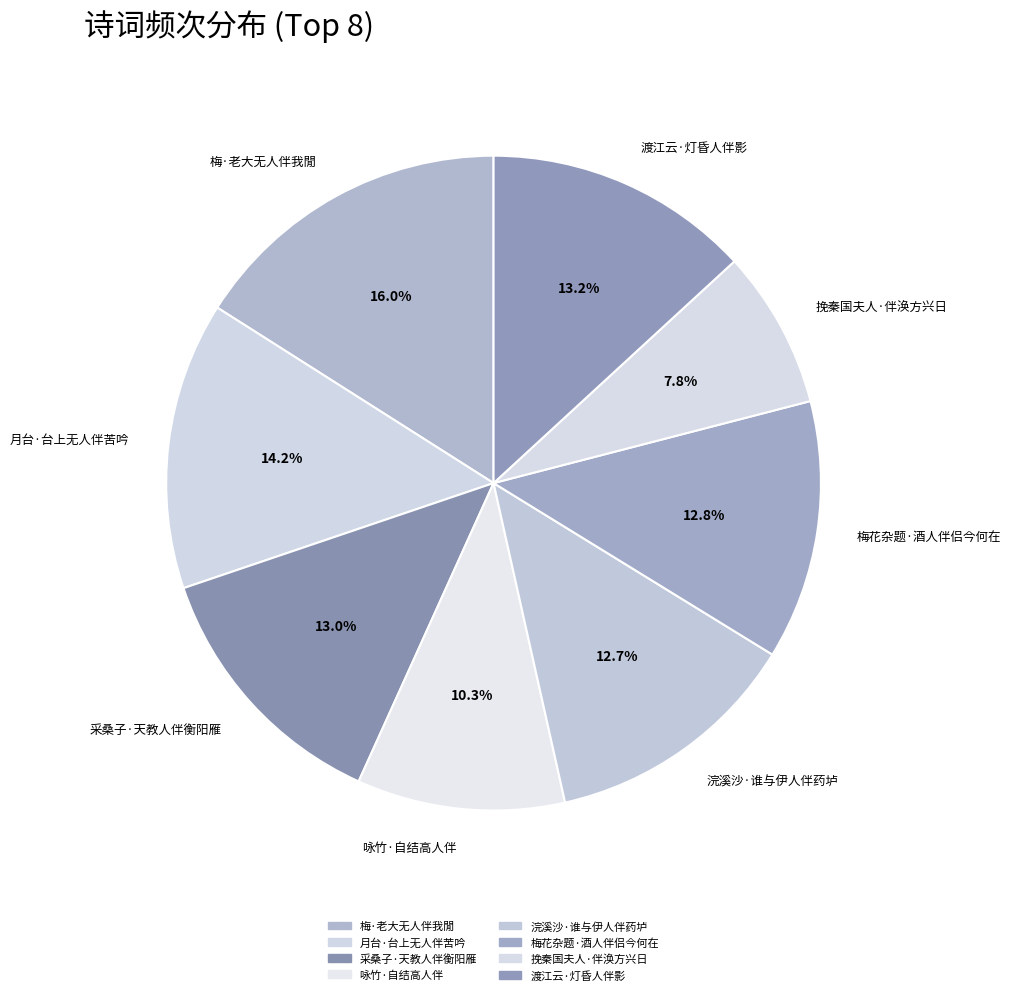

What is the ratio of the value at 挽秦国夫人·伴涣方兴日 to the value at 浣溪沙·谁与伊人伴药垆?

0.6